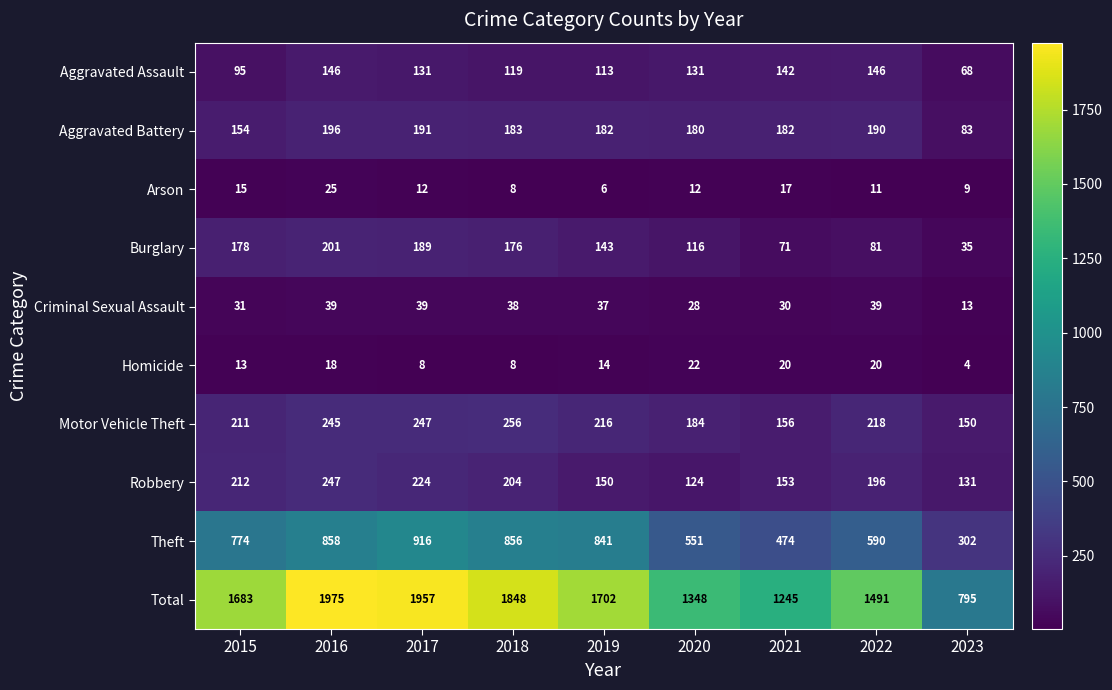

What is the average value of the Theft series?

685